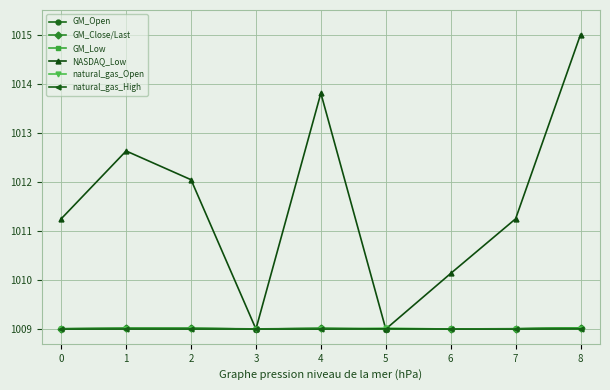

Which series has the largest range (max minus min)?

NASDAQ_Low